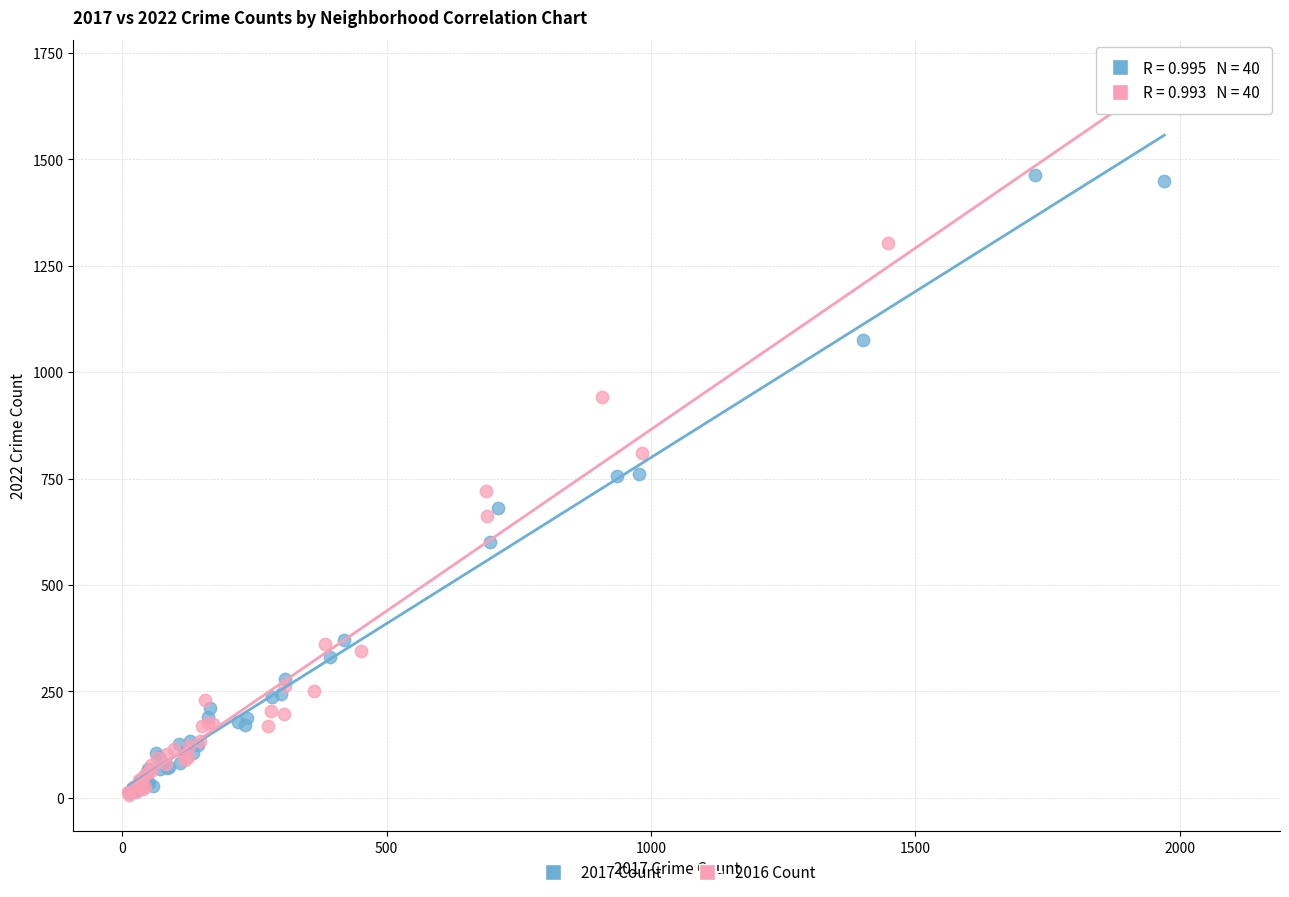

Which series has the largest Y range (max minus min)?

2016 Count